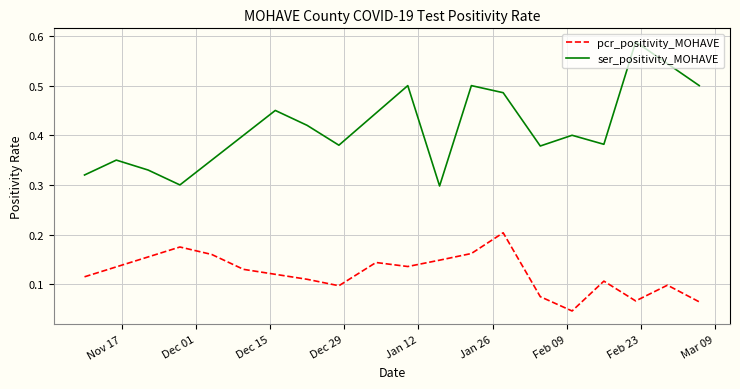

List the series in order of their overall mean, highest first.

ser_positivity_MOHAVE, pcr_positivity_MOHAVE